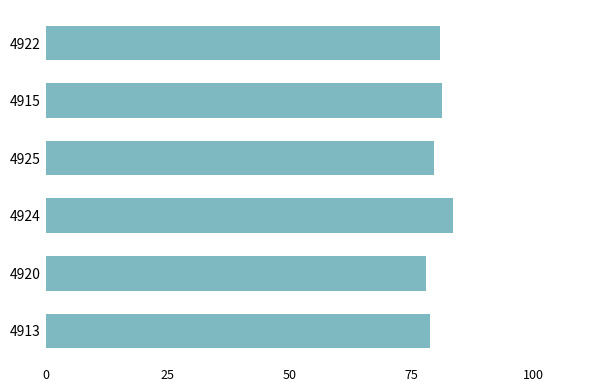

At which category does the chart reach its peak across all series?

4924